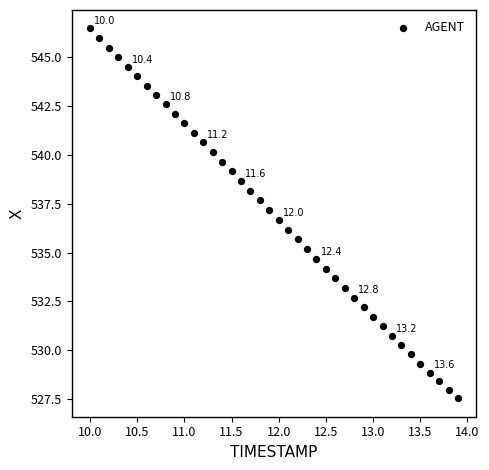

What is the range of Y values (max minus min)?

18.9